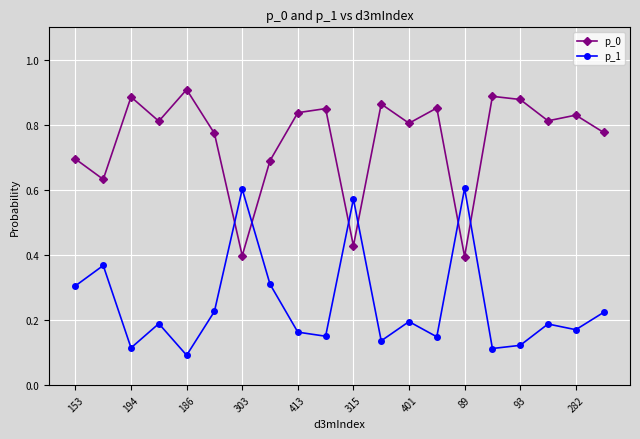

What is the sum of all p_0 values?

15.0